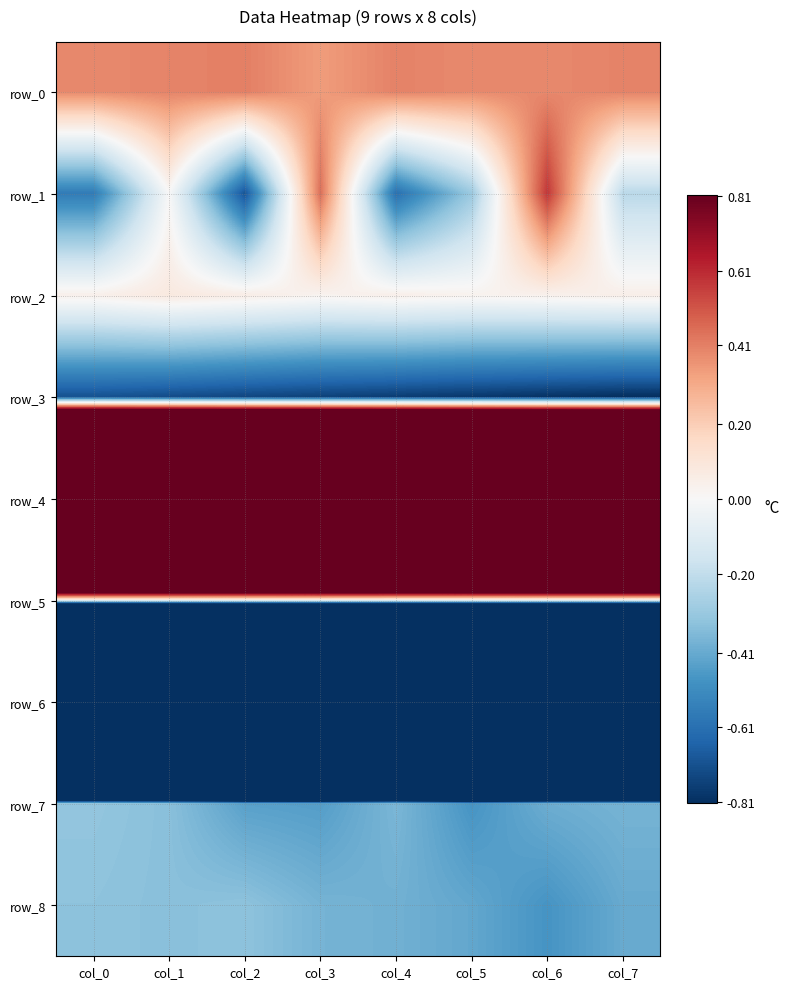

Between col_5 and col_3, which is larger?

col_5